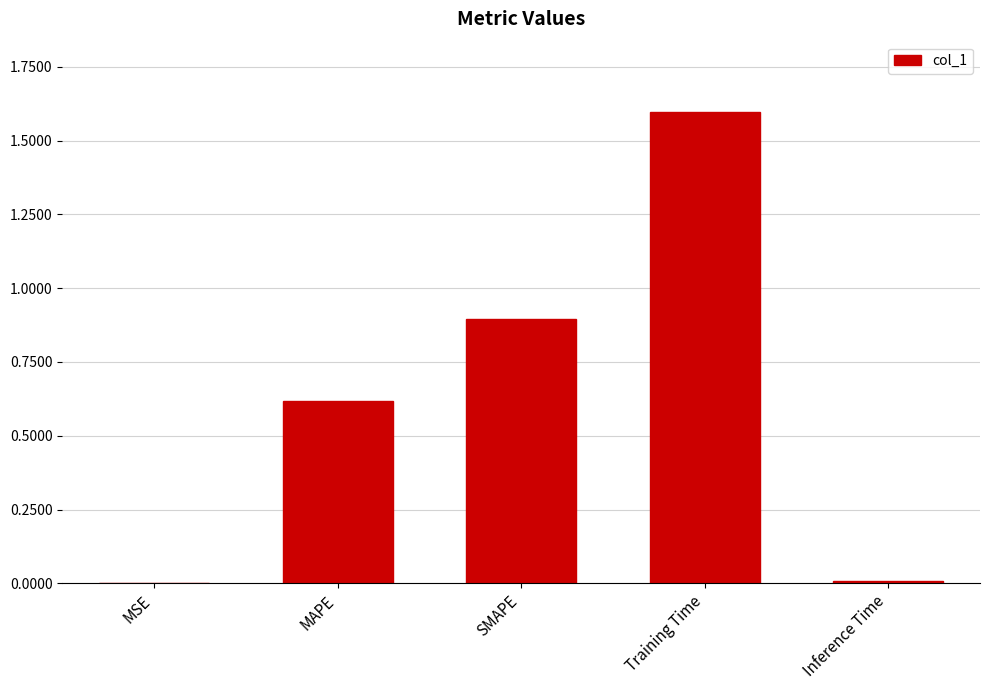

What value does the data have at Training Time?

1.6